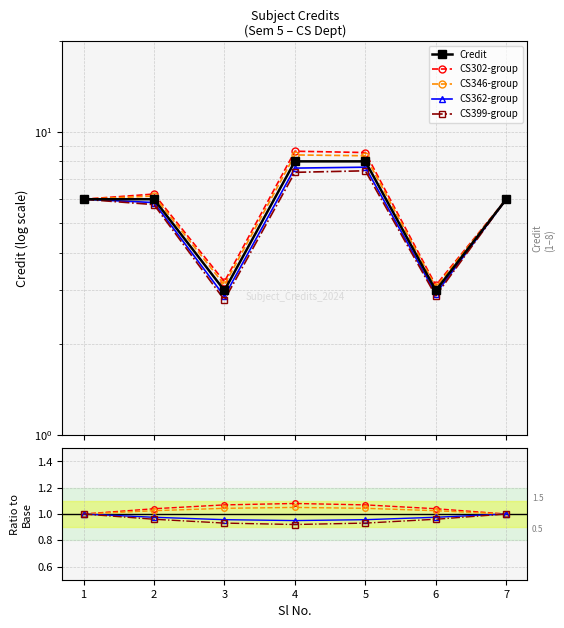

True or false: CS346-group and Credit intersect in this chart.

False